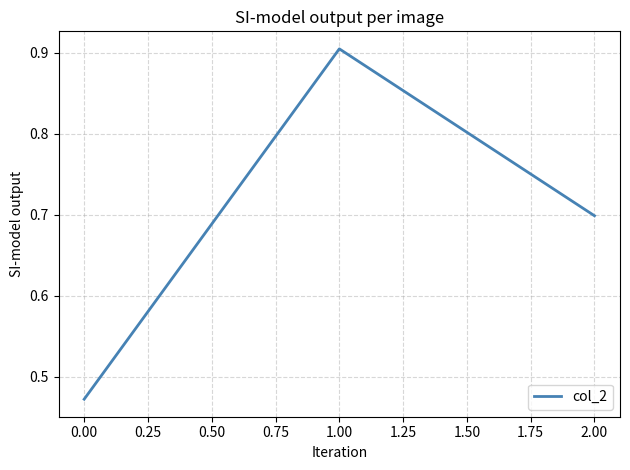

How many values are between 0 and 1?

3